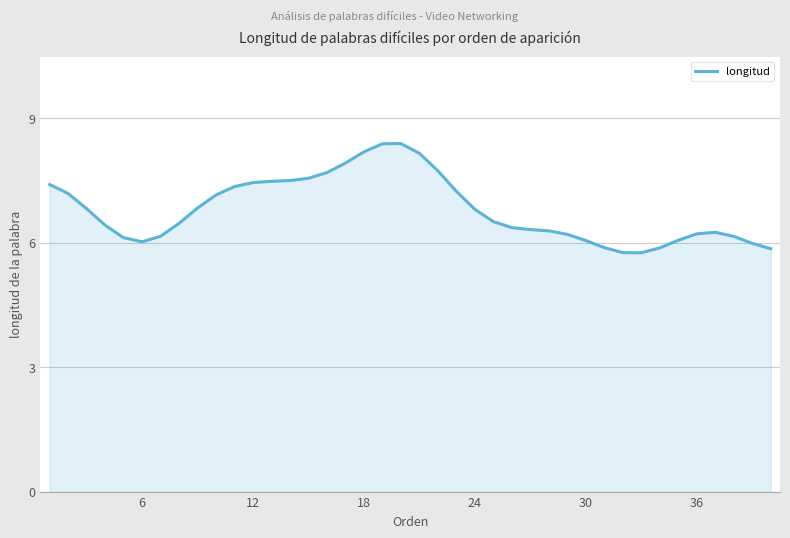

Count the number of categories in the chart.

40